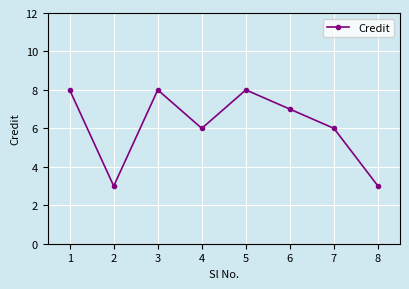

Reading left to right, what are all the values shown in this chart?

8	3	8	6	8	7	6	3